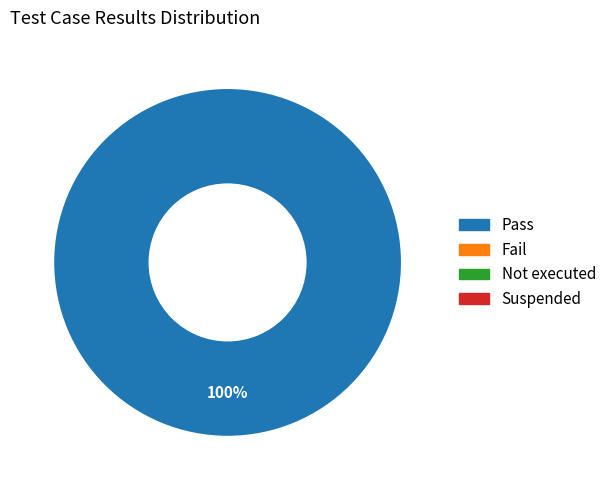

Is there a majority slice in this chart?

Yes